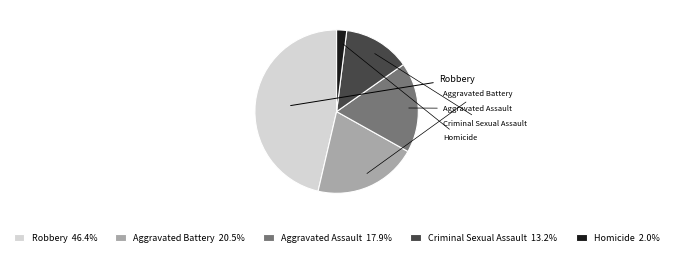

To the nearest percent, what is the combined percentage of Aggravated Battery and Aggravated Assault?

38%